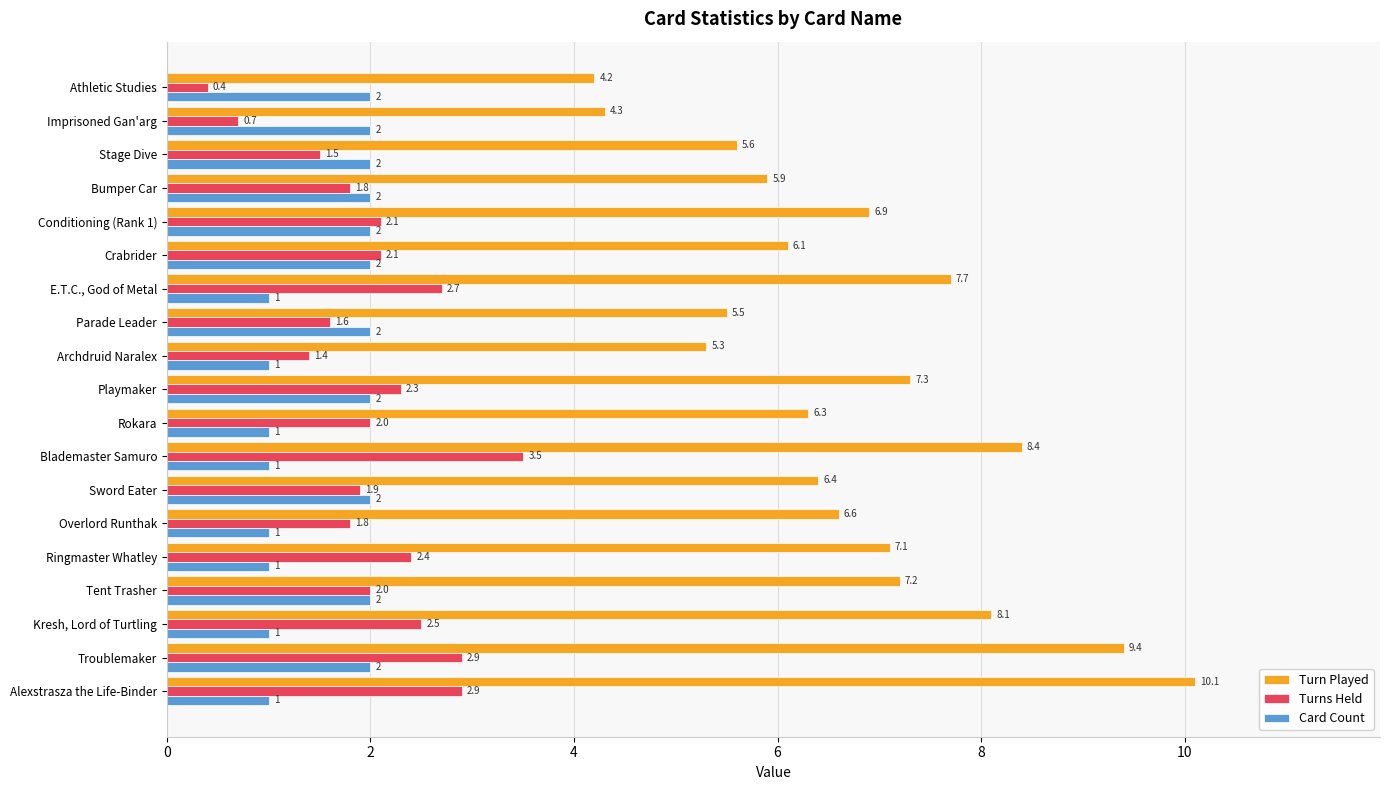

At which label is Turn Played closest to 7?

Conditioning (Rank 1)